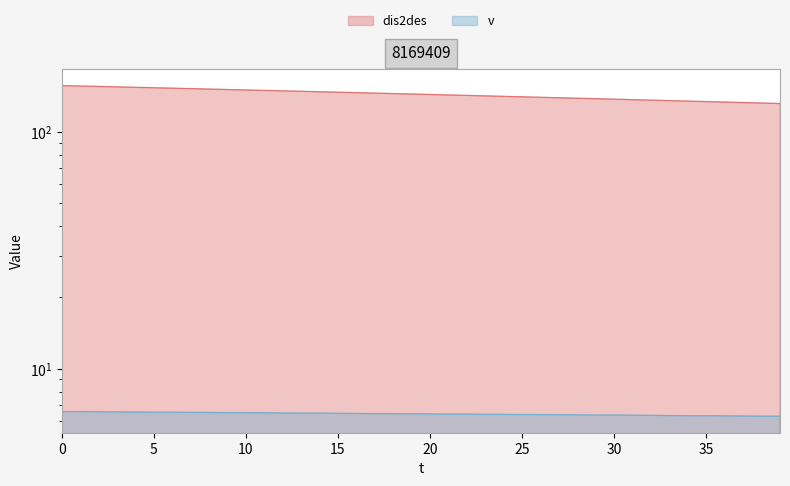

True or false: dis2des and v intersect in this chart.

False